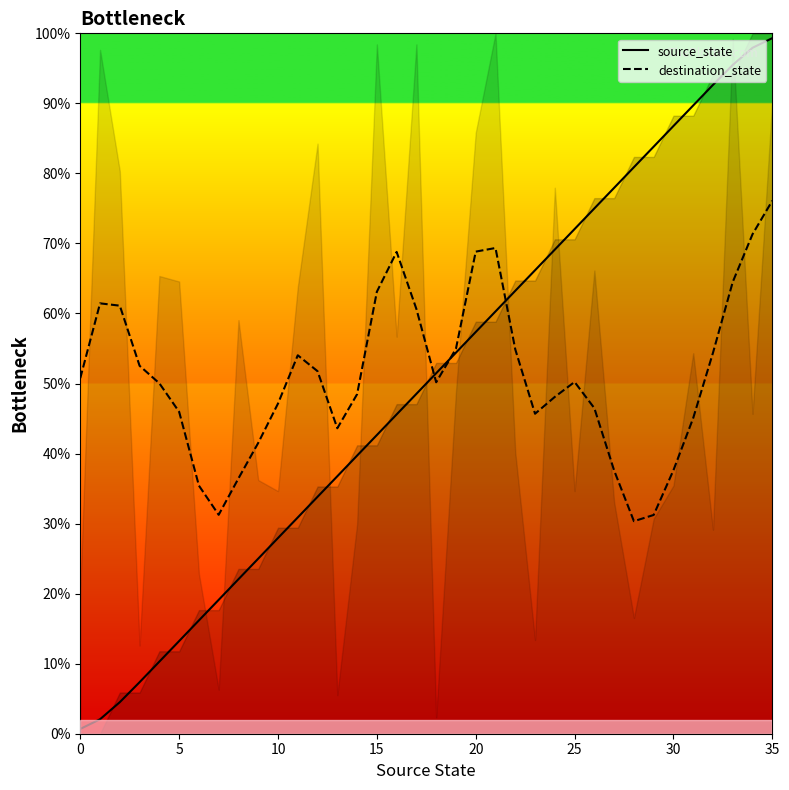

How many categories are shown in the chart?

36